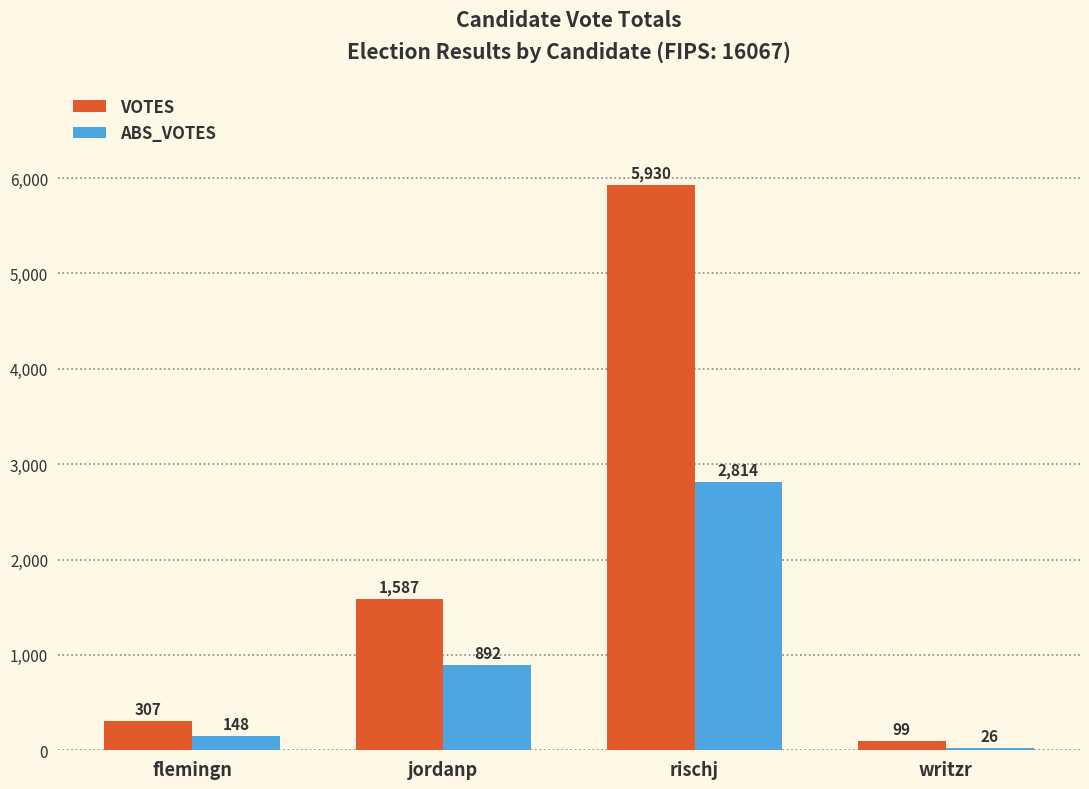

At which label does ABS_VOTES reach its peak?

rischj